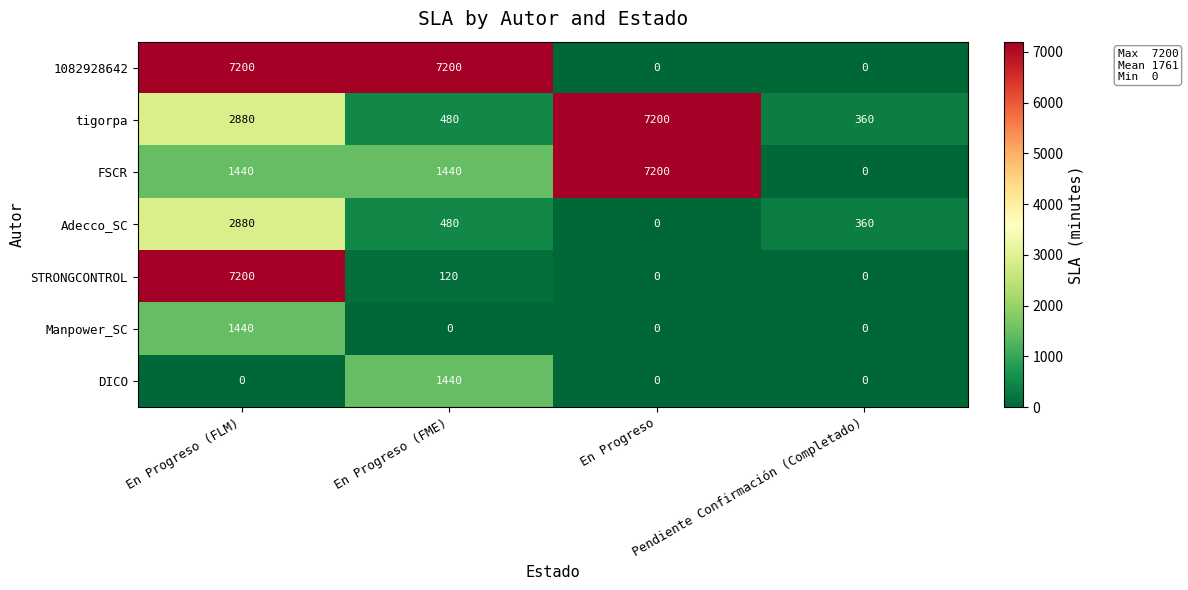

What is the maximum value shown in the chart?

7200